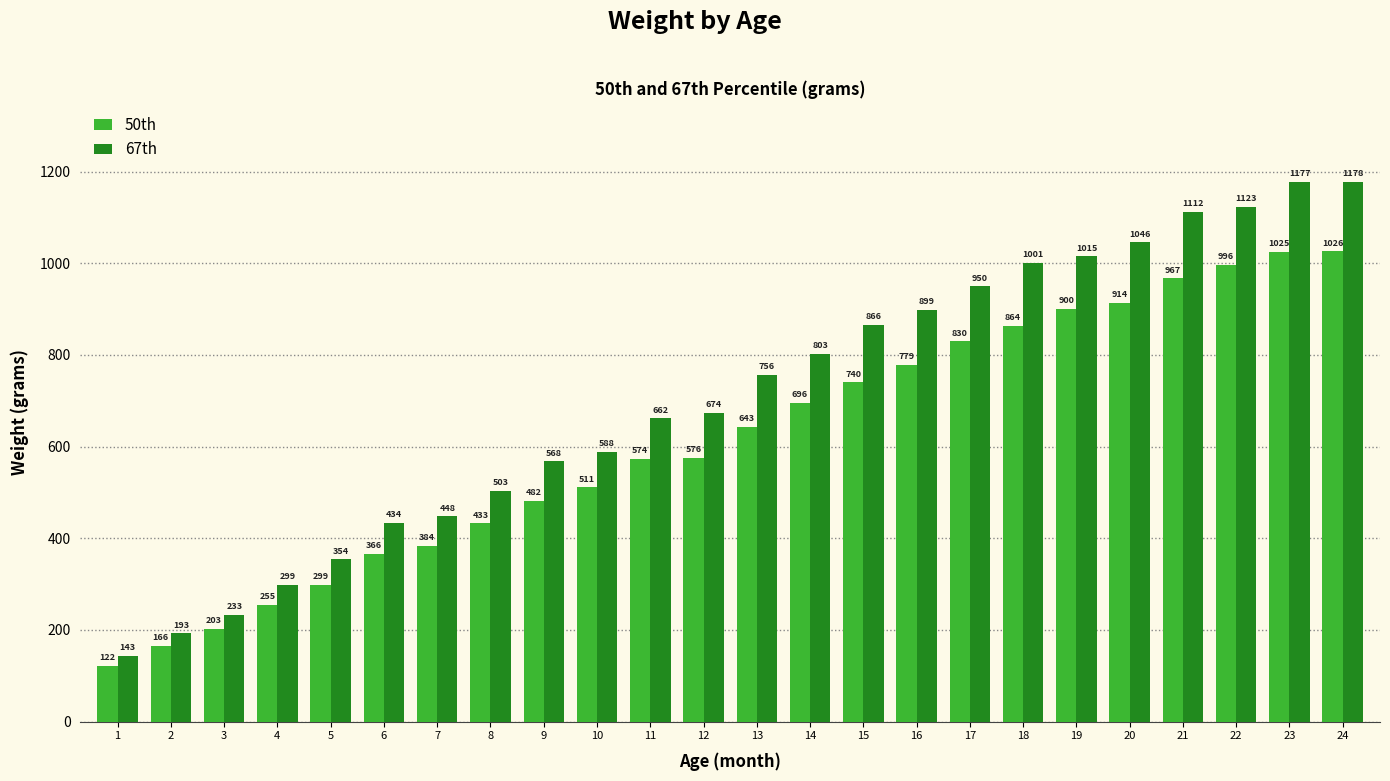

List the labels in order of 67th value, largest first.

24, 23, 22, 21, 20, 19, 18, 17, 16, 15, 14, 13, 12, 11, 10, 9, 8, 7, 6, 5, 4, 3, 2, 1